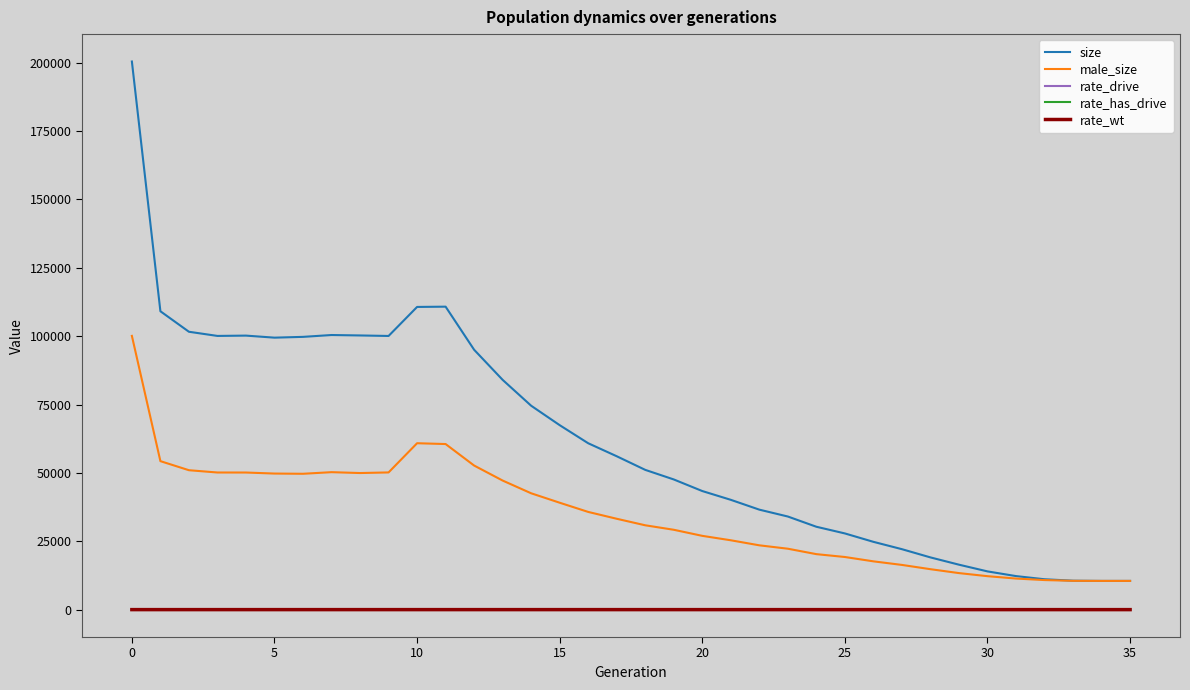

How many lines are shown in the chart?

5